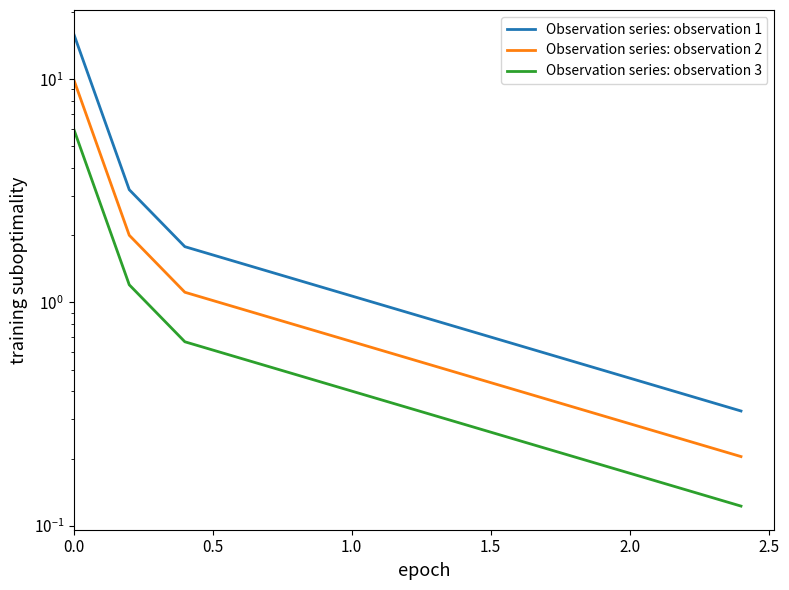

What is the difference between the maximum and minimum values in the Observation series: observation 1 series?

15.7